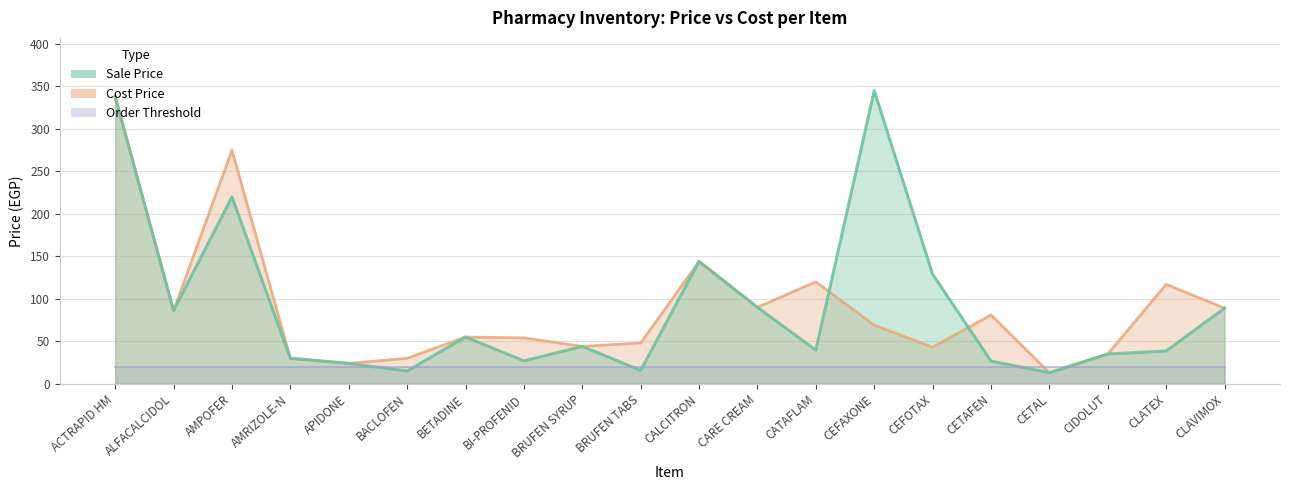

How many intersections are there between Sale Price and Cost Price?

2